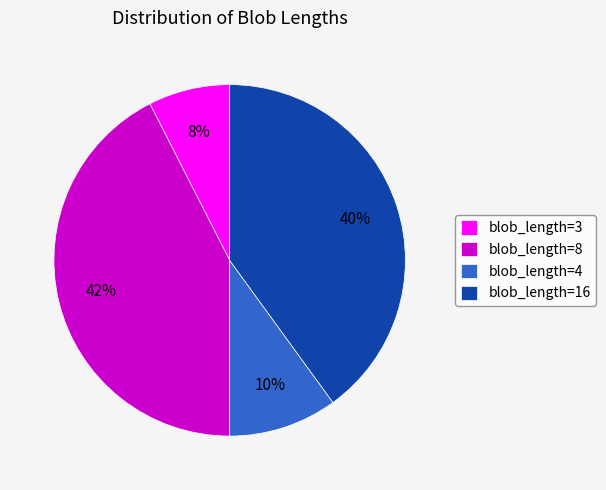

To the nearest percent, what is the average slice percentage?

25%